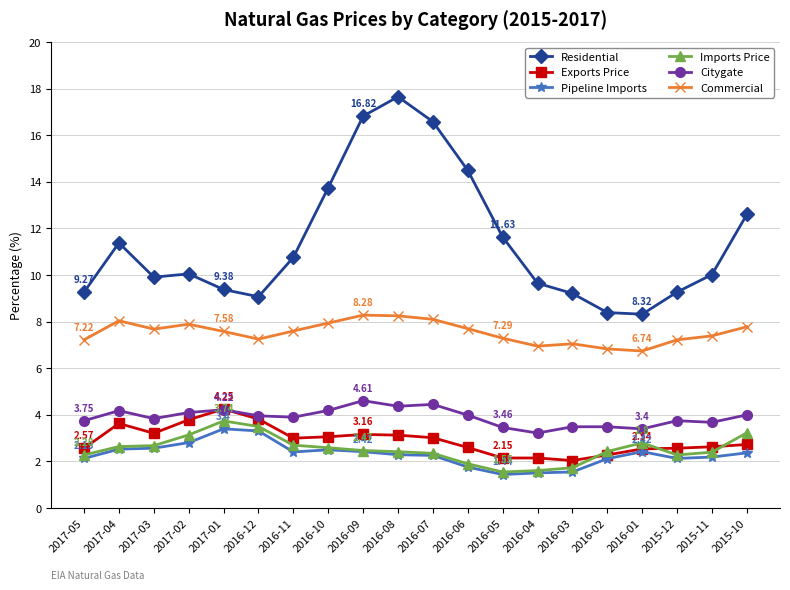

Is the value of Imports Price at 2017-02 greater than the value of Exports Price at 2017-04?

No